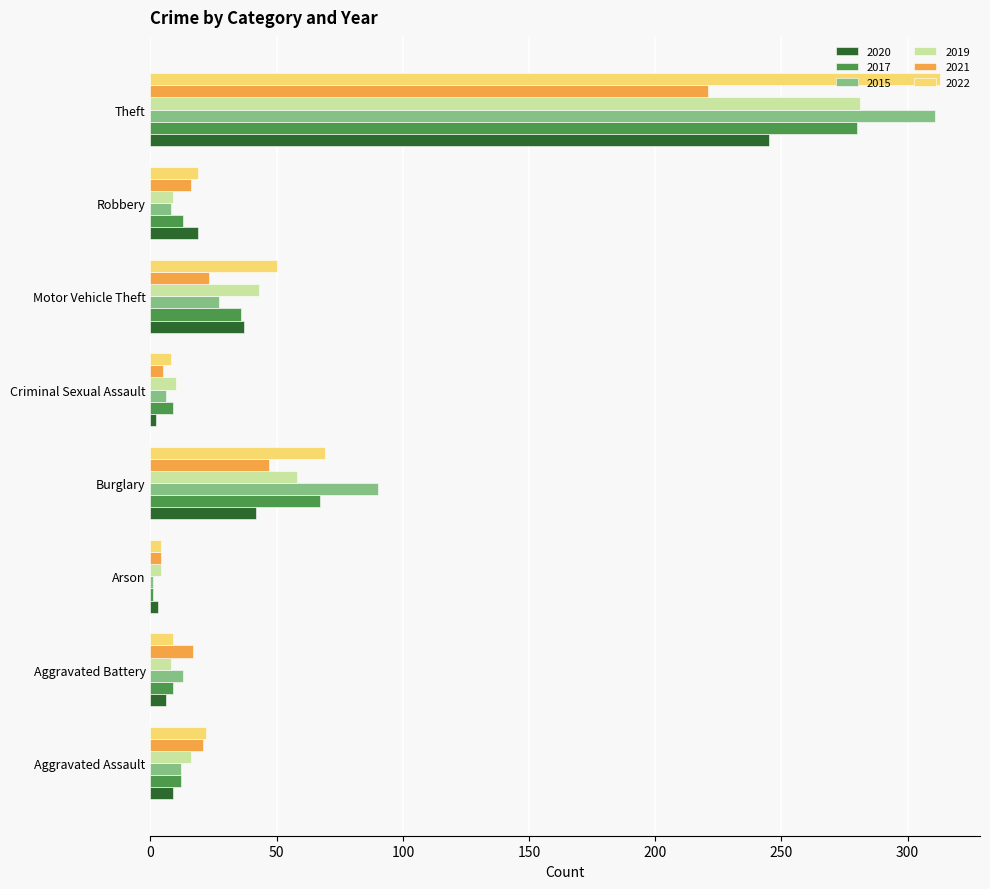

What is the sum of the 2019 values at Theft and Motor Vehicle Theft?

324